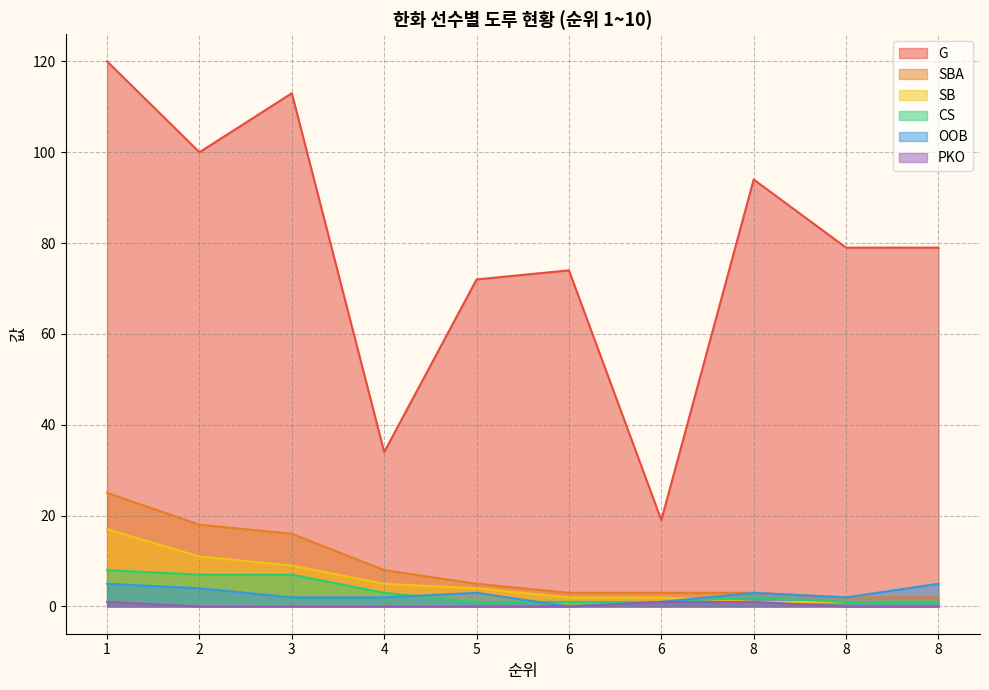

Reading right to left, extract all data points from this chart.

G: 79	79	94	19	74	72	34	113	100	120
SBA: 2	2	3	3	3	5	8	16	18	25
SB: 1	1	1	2	2	4	5	9	11	17
CS: 1	1	2	1	1	1	3	7	7	8
OOB: 5	2	3	1	0	3	2	2	4	5
PKO: 0	0	1	1	0	0	0	0	0	1